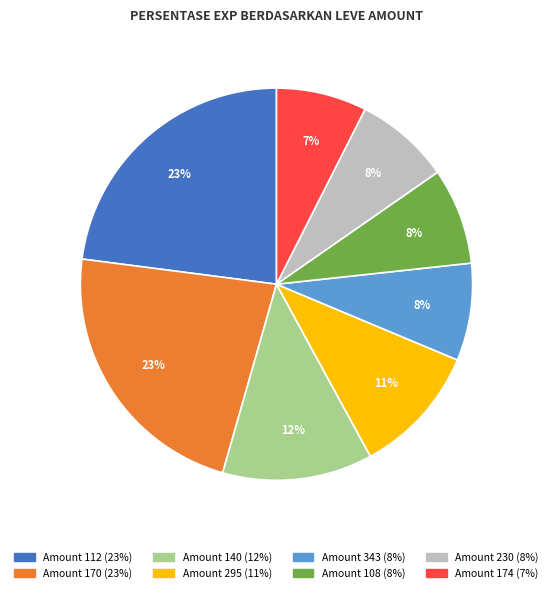

To the nearest percent, what is the average slice percentage?

12%